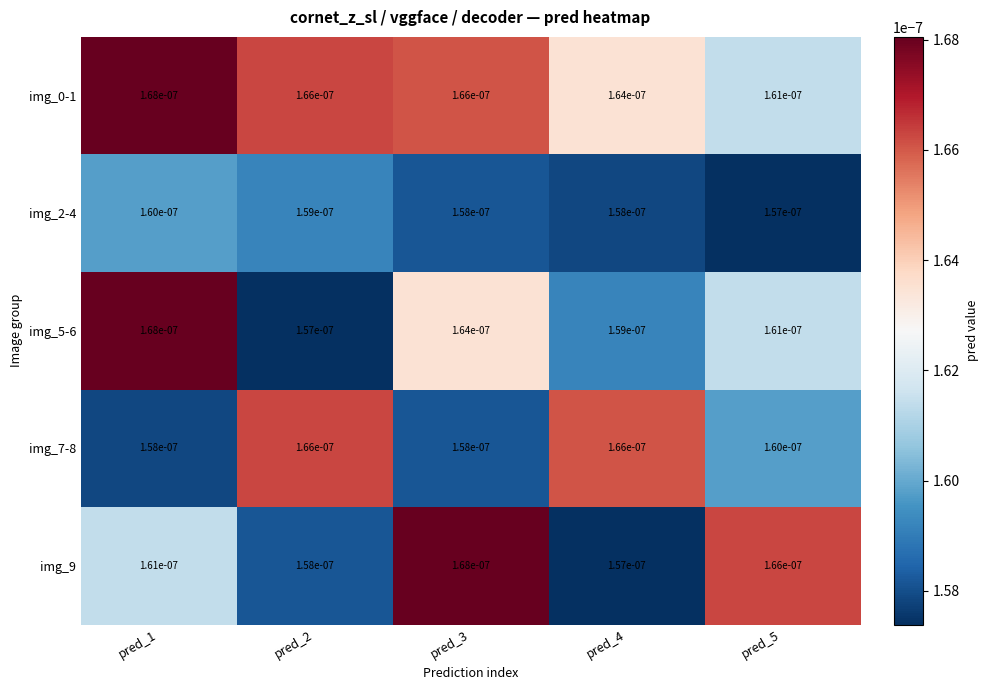

How many distinct data groups are displayed?

5